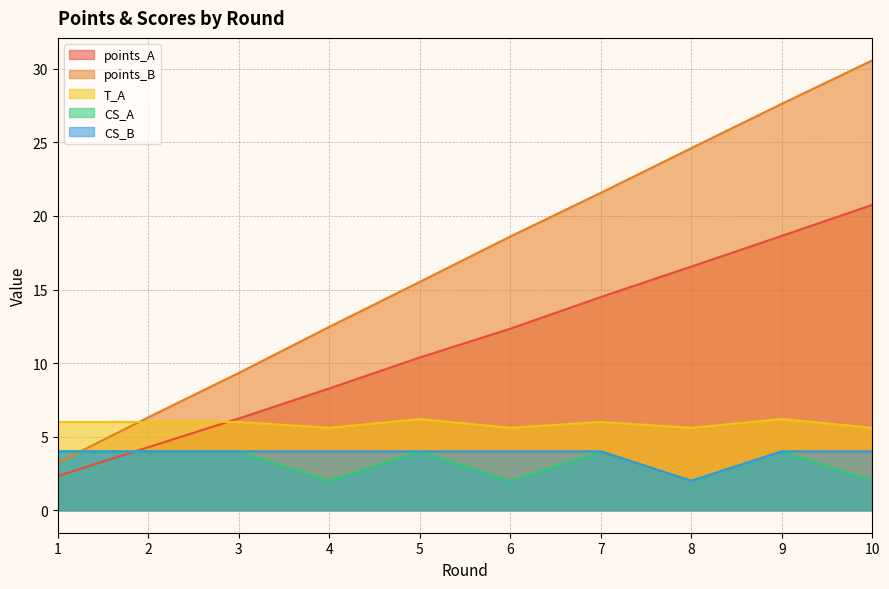

What is the average value of the points_B series?

17.0